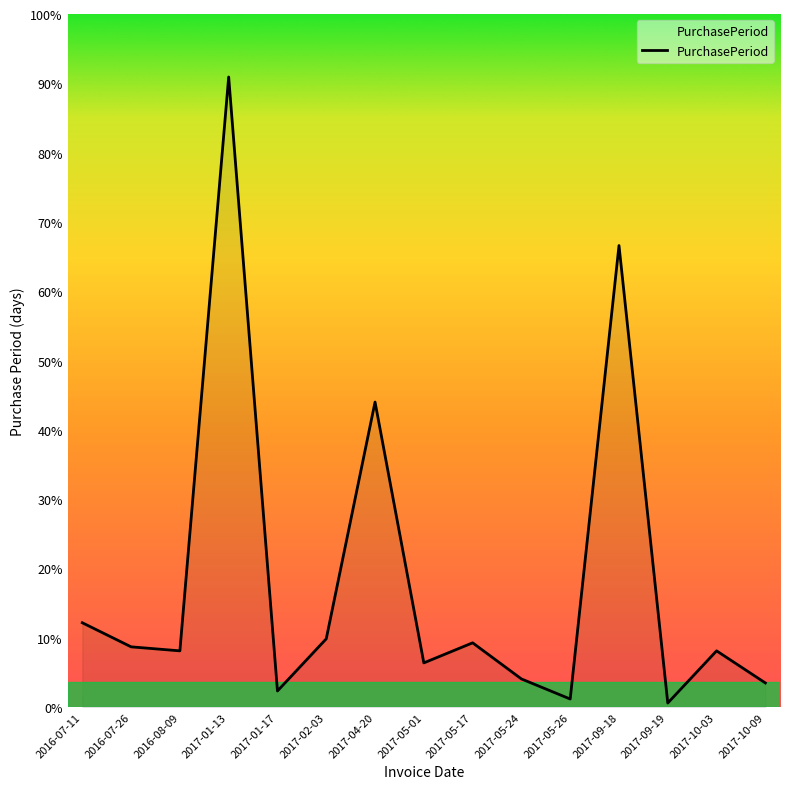

Which label corresponds to the largest value in the chart?

2017-01-13